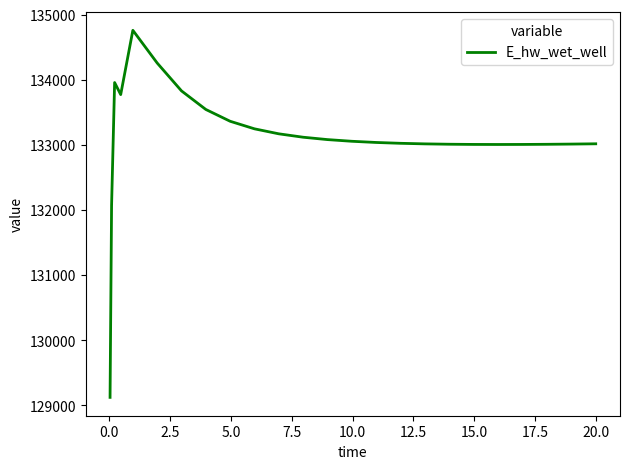

What is the minimum value shown in the chart?

129124.5